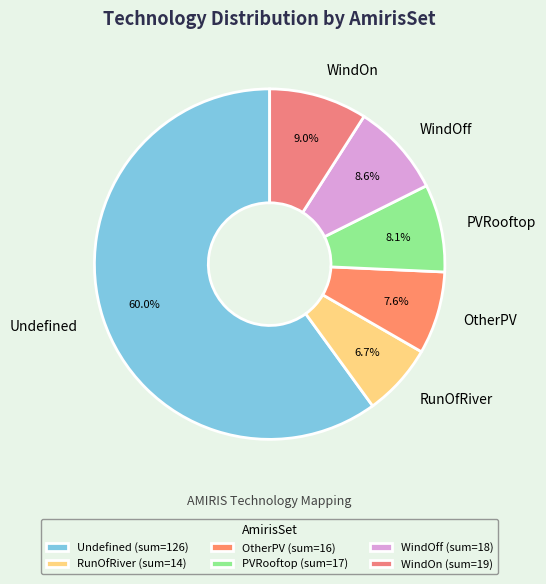

How many slices are in this pie chart?

6